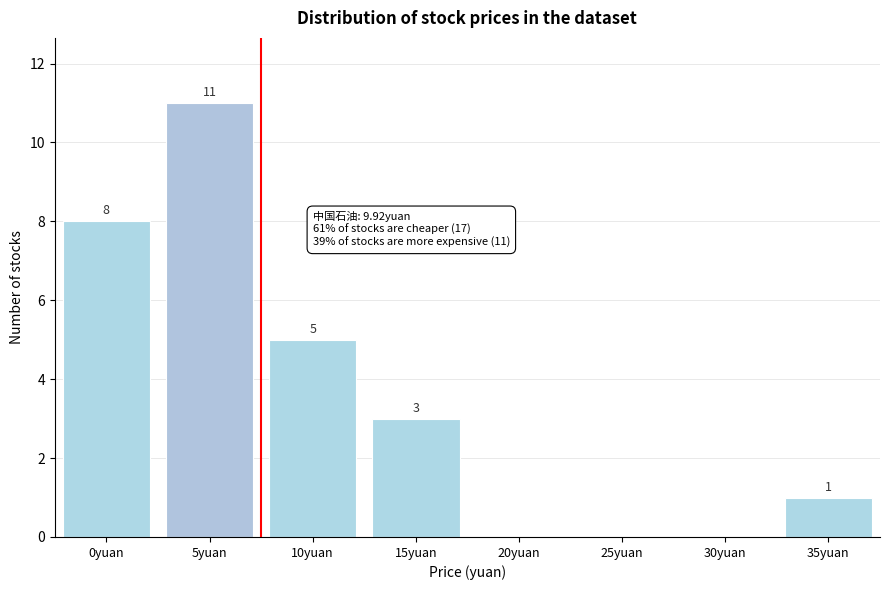

Reading left to right, transcribe all the data shown in this chart.

0yuan=8	5yuan=11	10yuan=5	15yuan=3	20yuan=0	25yuan=0	30yuan=0	35yuan=1